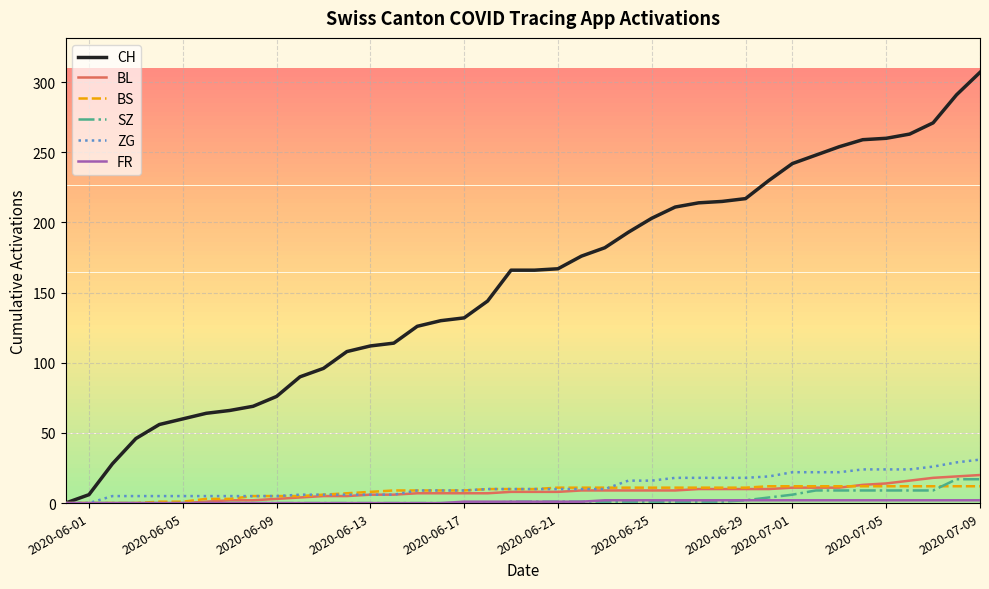

Which series has the largest range (max minus min)?

CH